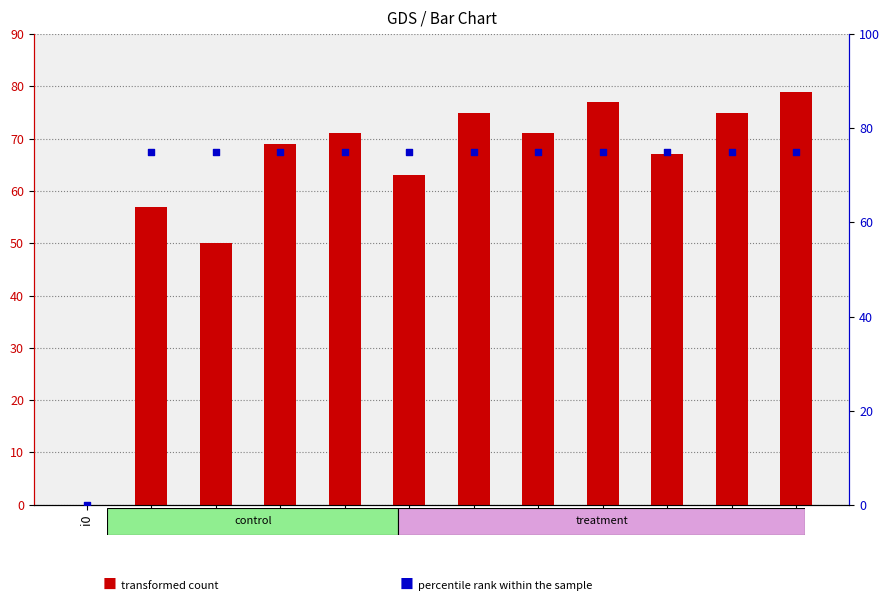

At which category is the sum across all series the highest?

i11